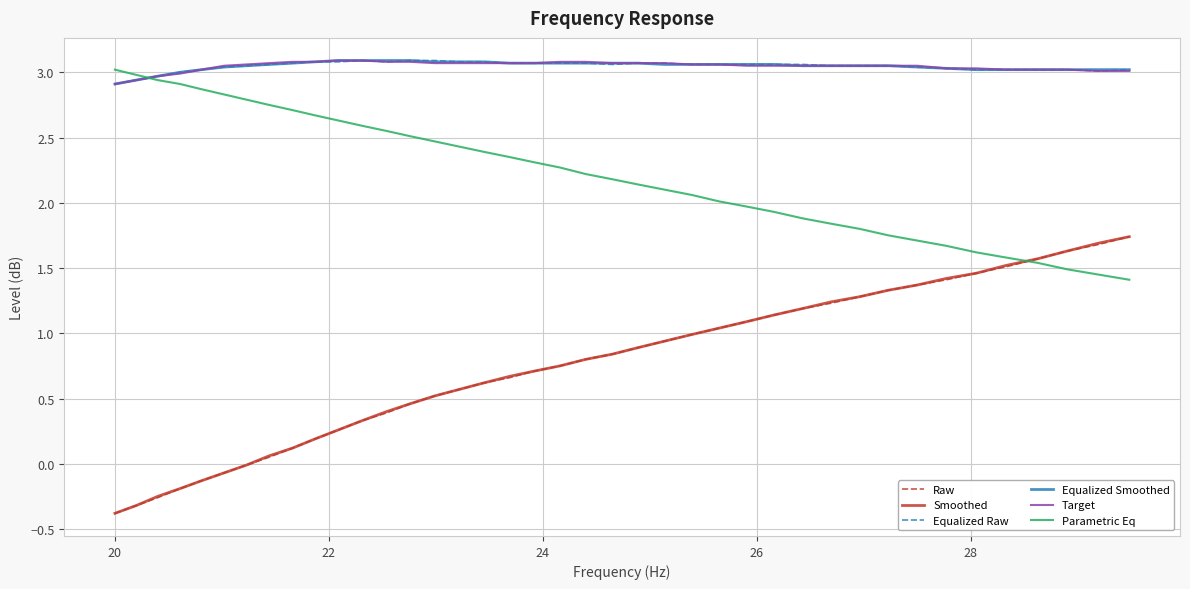

True or false: Smoothed and Target cross at least once.

False